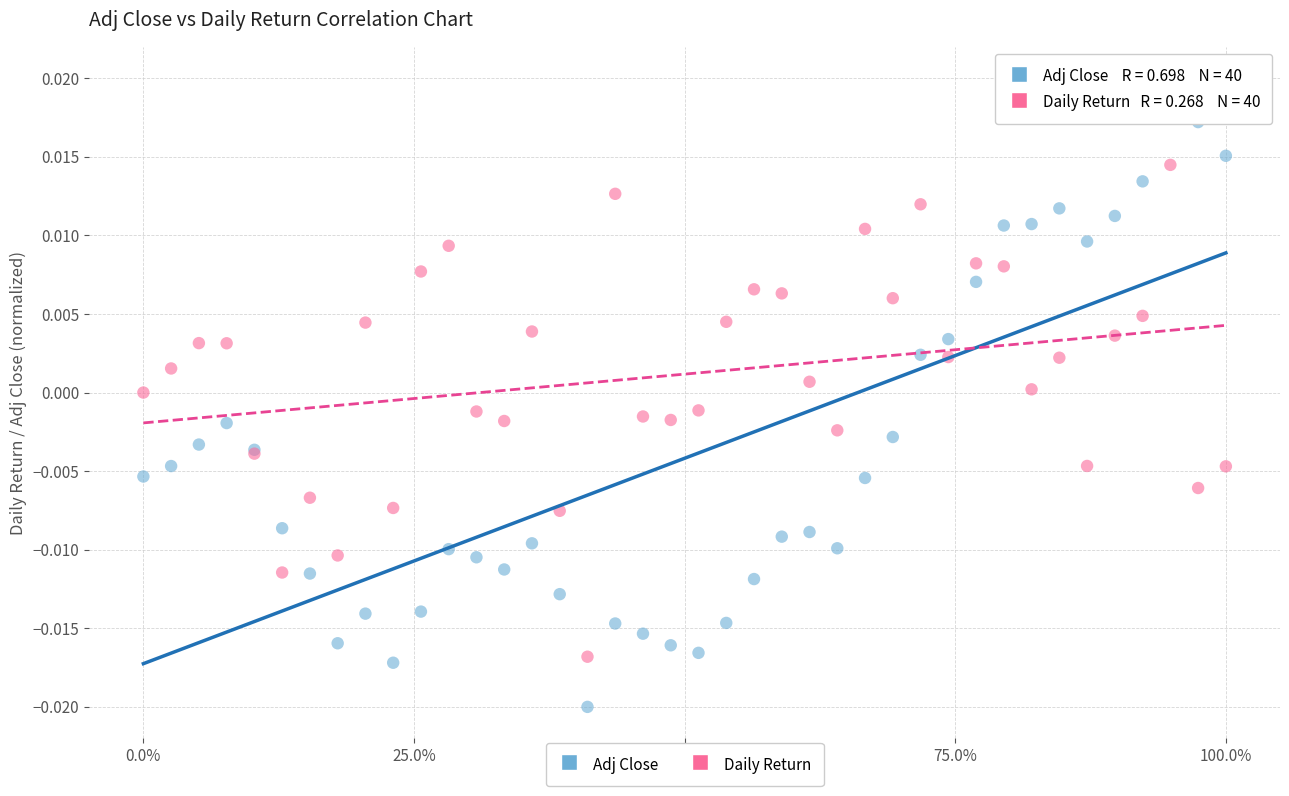

What are all the series names shown in the legend?

Adj Close, Daily Return